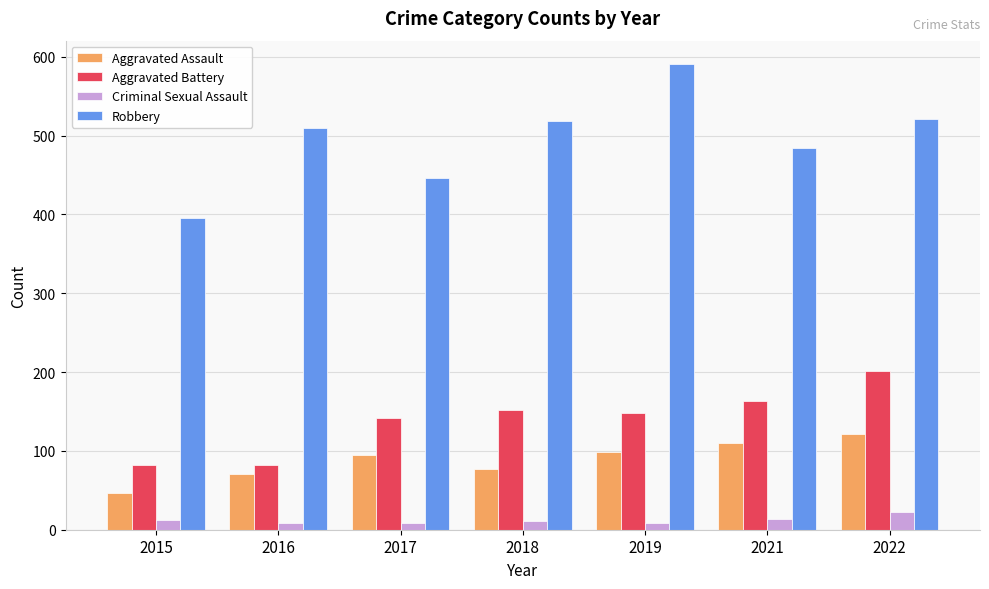

At 2017, list the series in order from largest to smallest.

Robbery, Aggravated Battery, Aggravated Assault, Criminal Sexual Assault